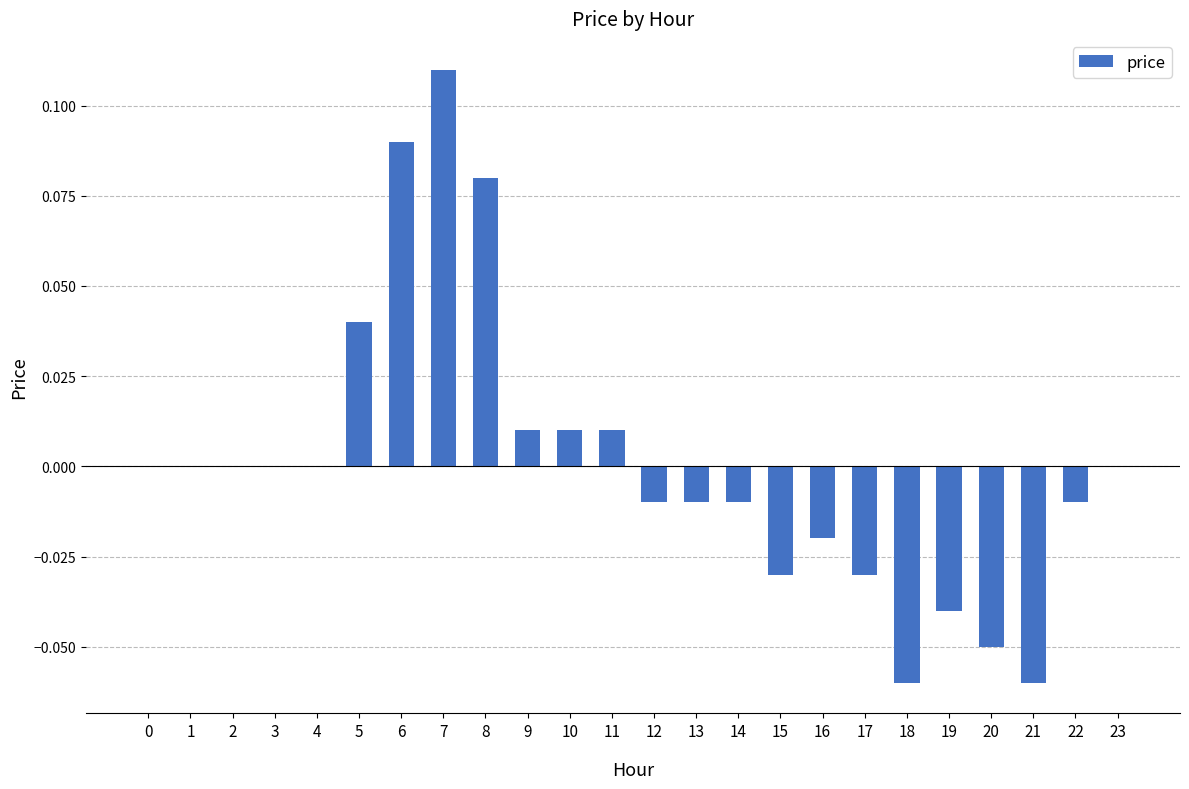

The chart shows a value of -0.1 at 4. True or false?

False